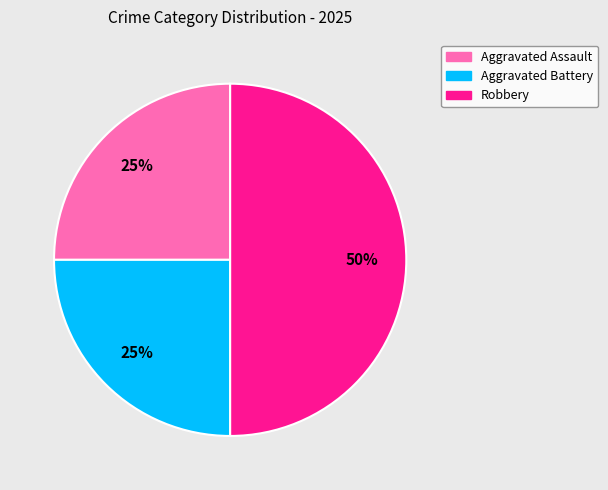

To the nearest percent, what is the average slice percentage?

33%